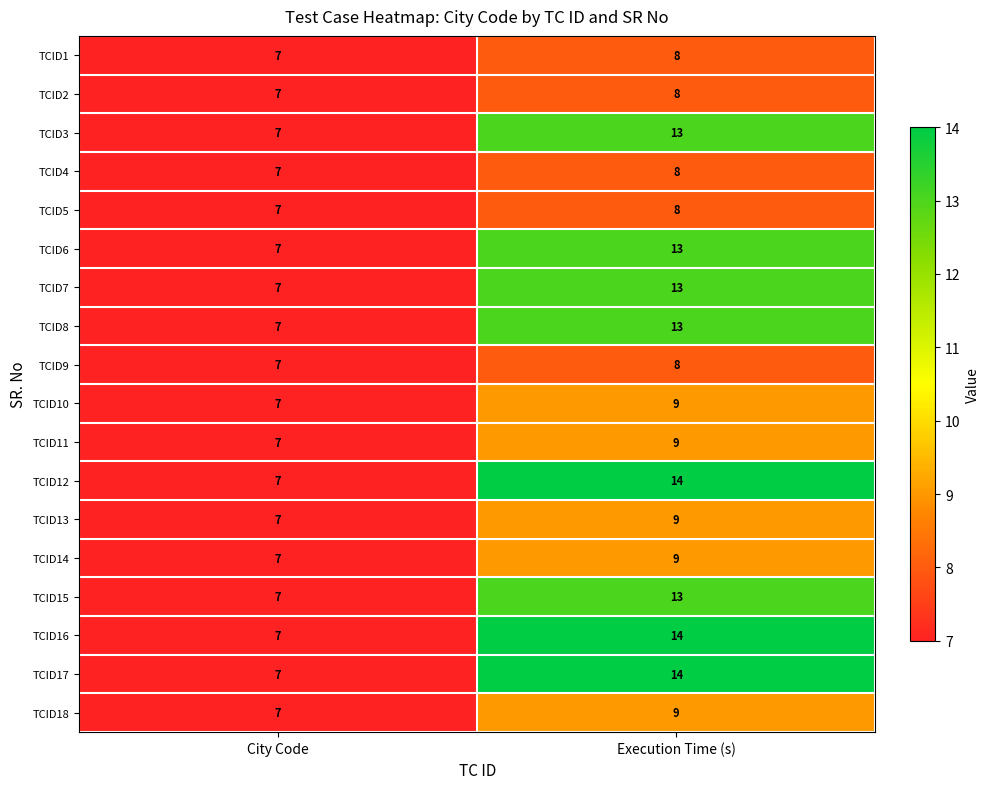

What is the sum of the TCID16 values at Execution Time (s) and City Code?

21